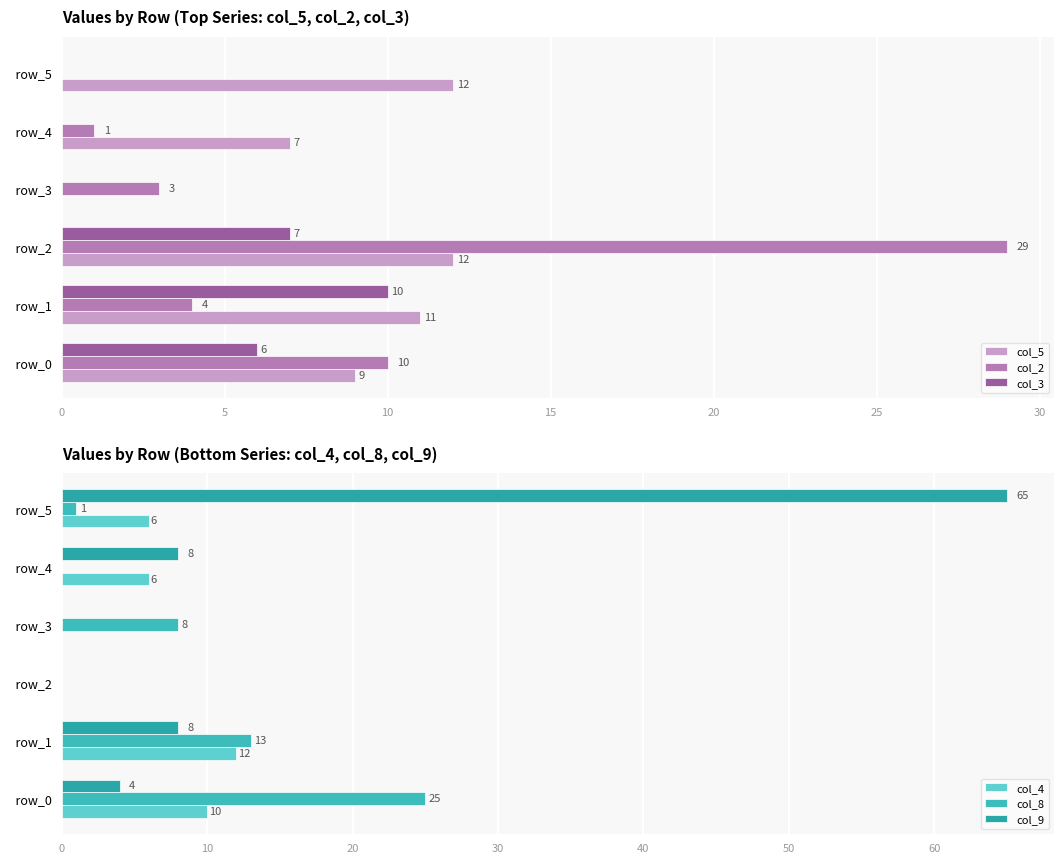

How many groups of bars are there?

6